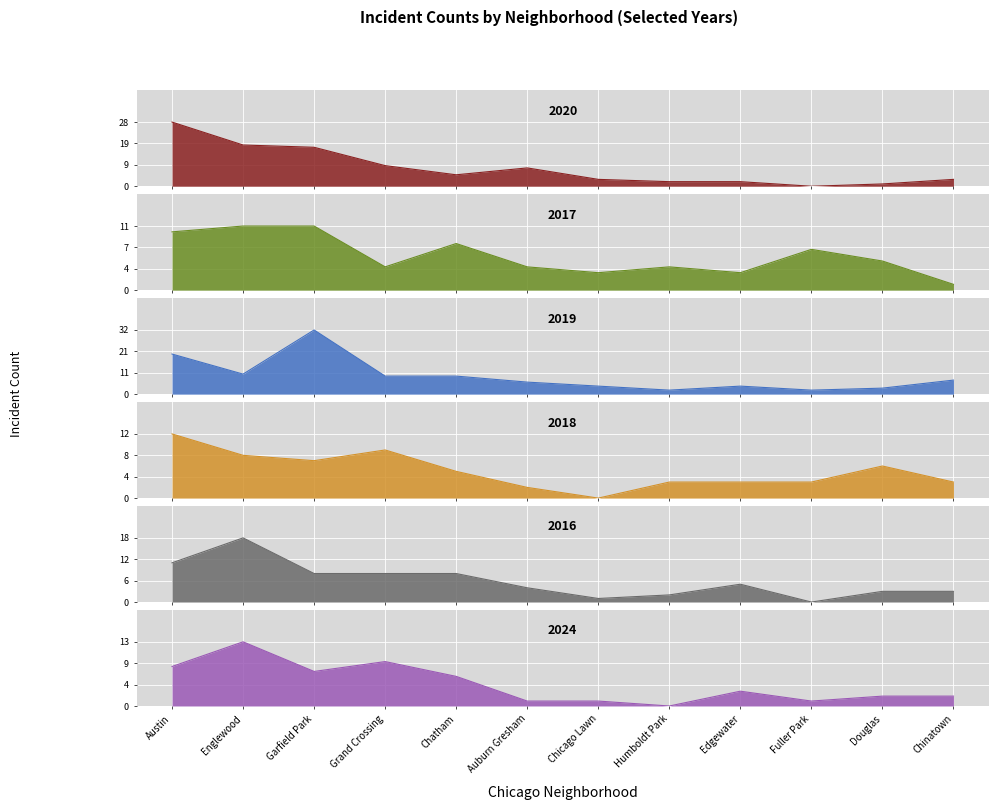

What value does the 2018 series have at Garfield Park?

7